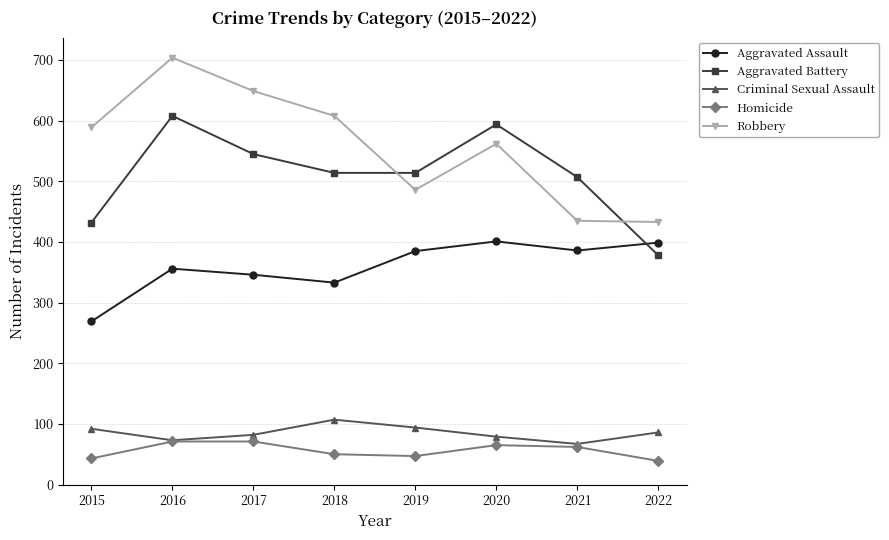

What is the average value of the Criminal Sexual Assault series?

85